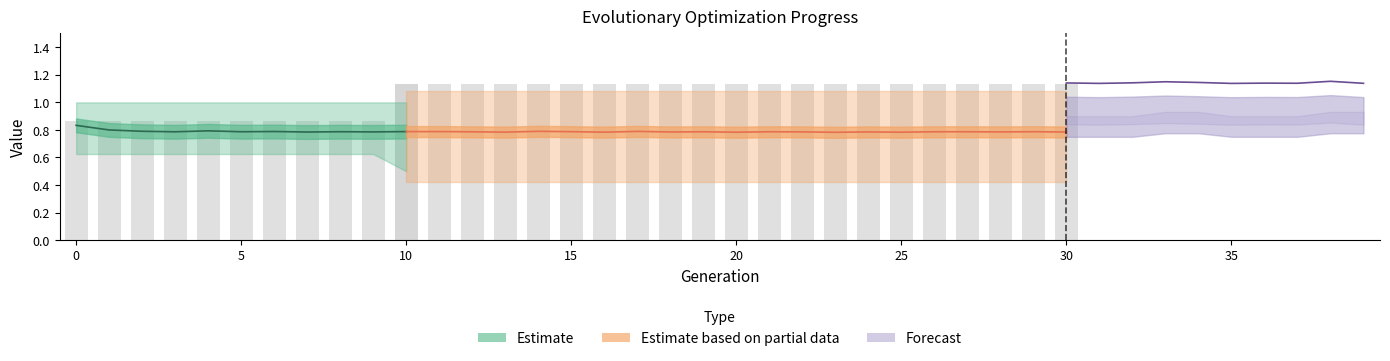

Are the bars grouped side by side (vs. stacked)?

No